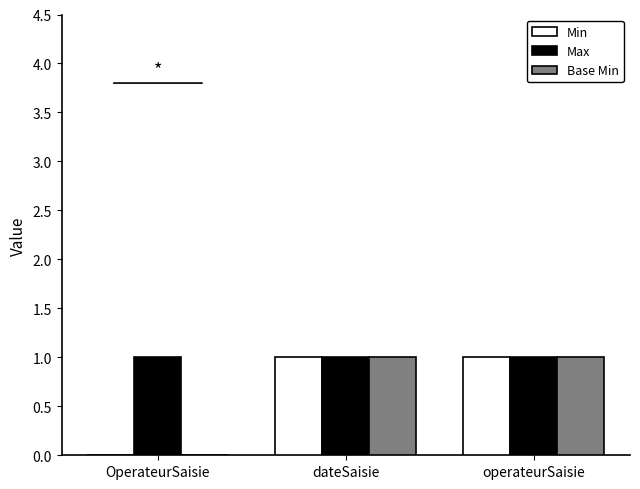

Is it true that Max equals 0 at dateSaisie?

False